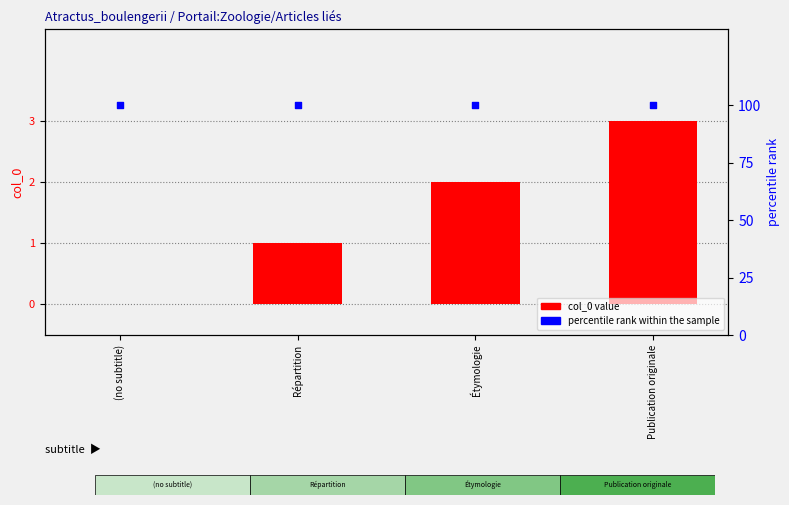

At how many categories does at least one series exceed 86?

4